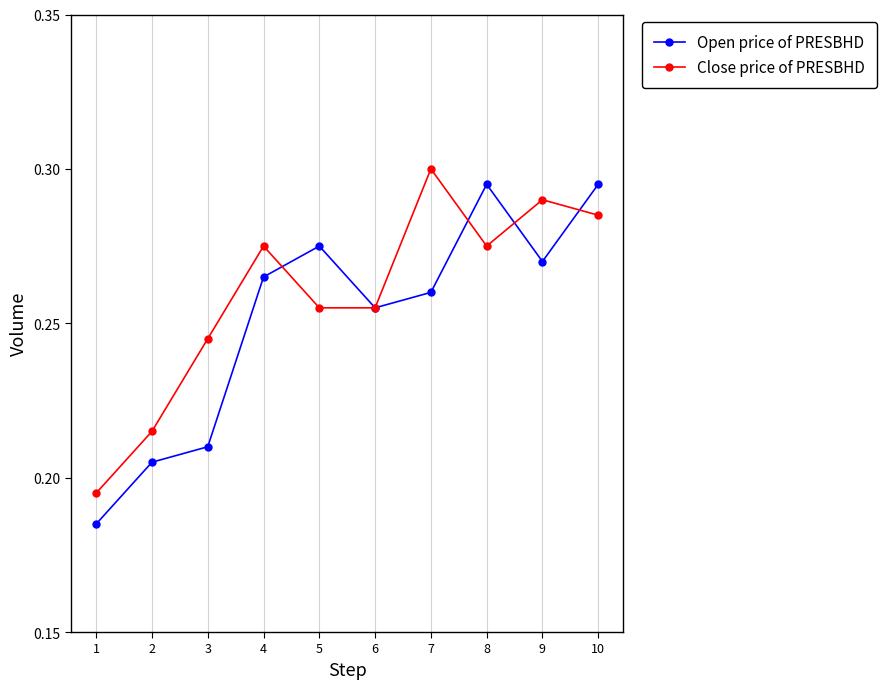

In Open price of PRESBHD, how many points are lower than both neighbors (excluding endpoints)?

2